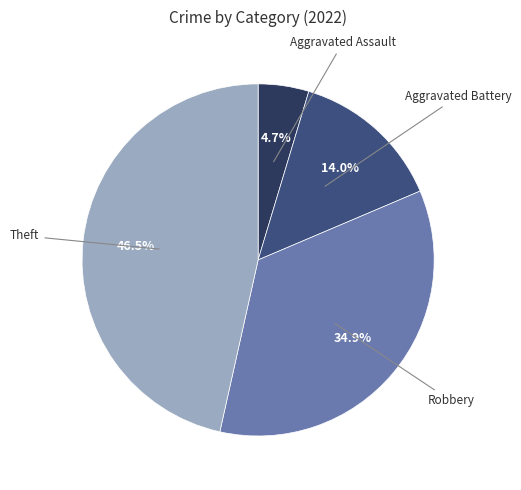

Is there any slice that represents more than half of the pie?

No